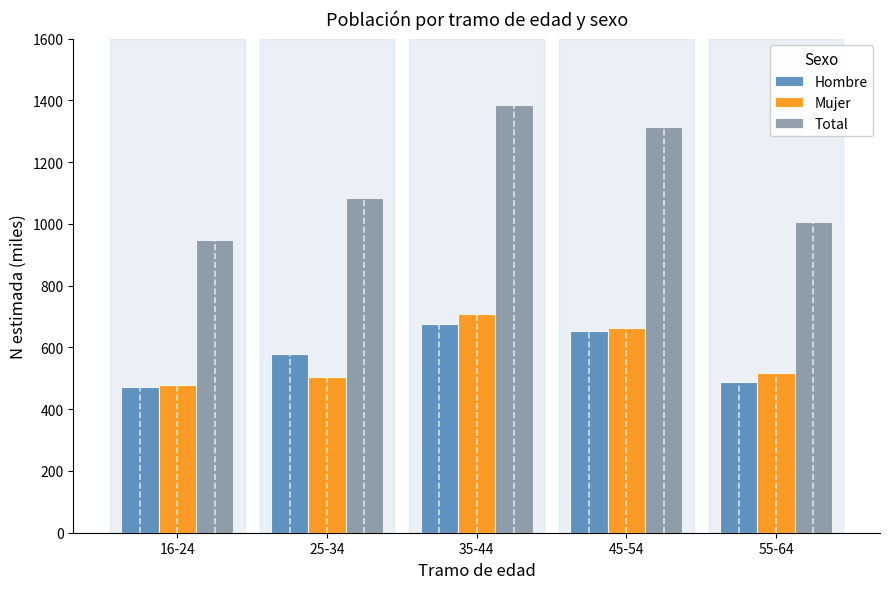

What is the maximum value shown in the chart?

1384.0